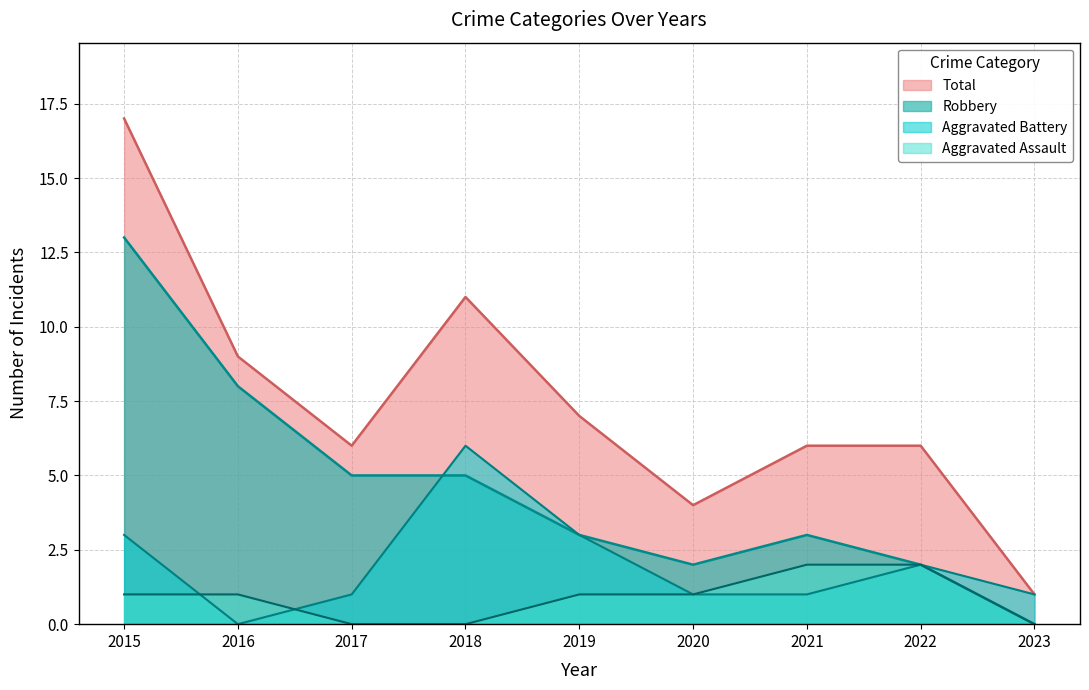

How many interior local valleys does the Robbery series have?

1